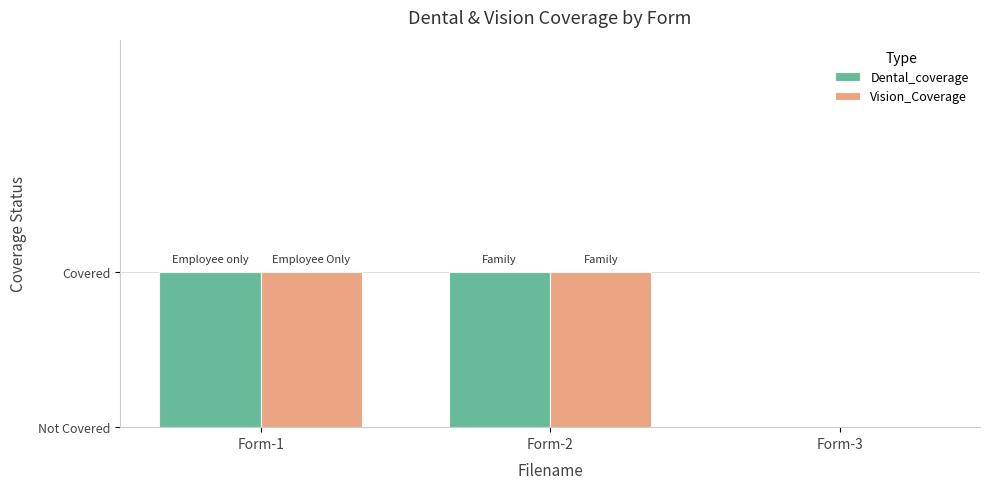

Which has a higher value, Form-3 or Form-2?

Form-2